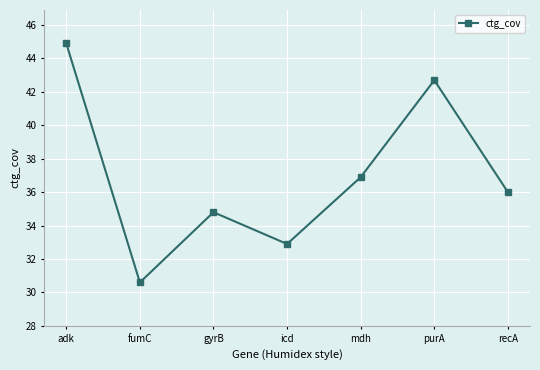

Where is the first local maximum?

gyrB